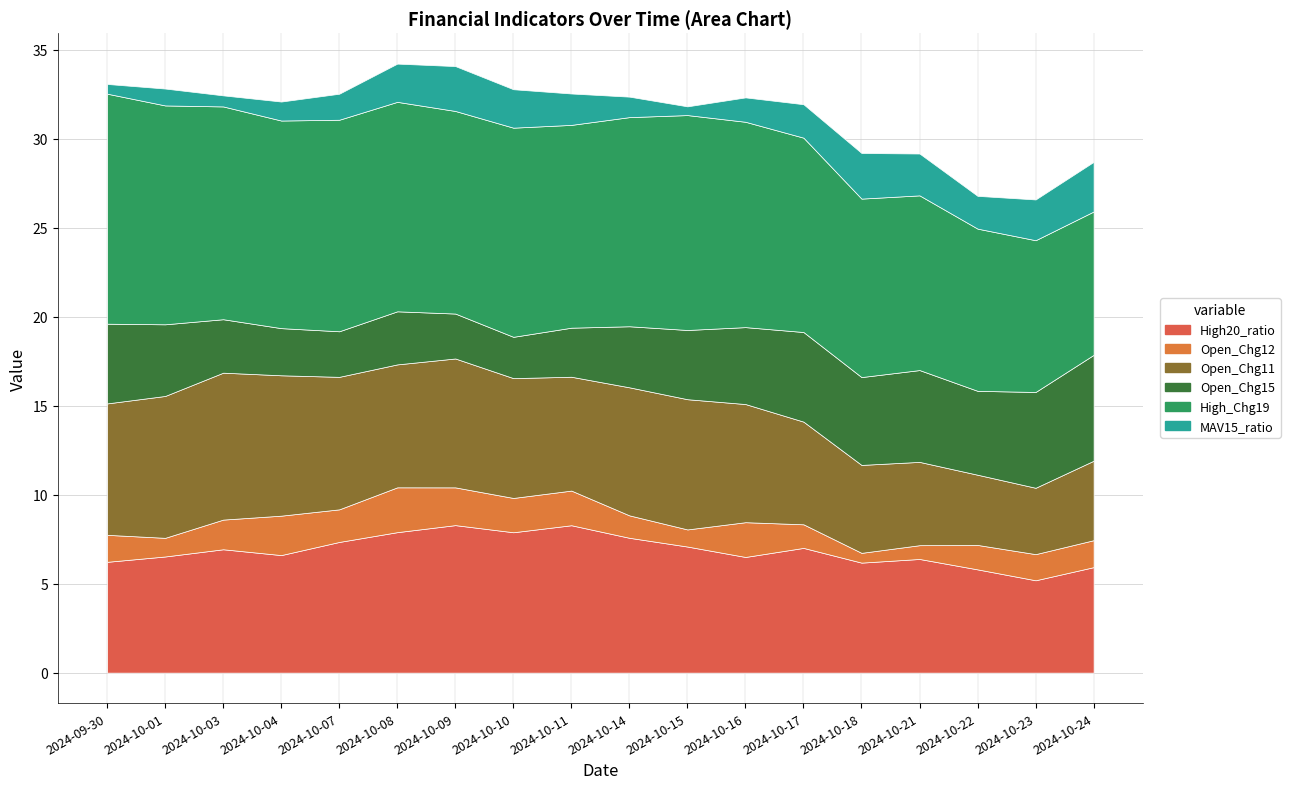

What position from the left is 2024-10-03?

3